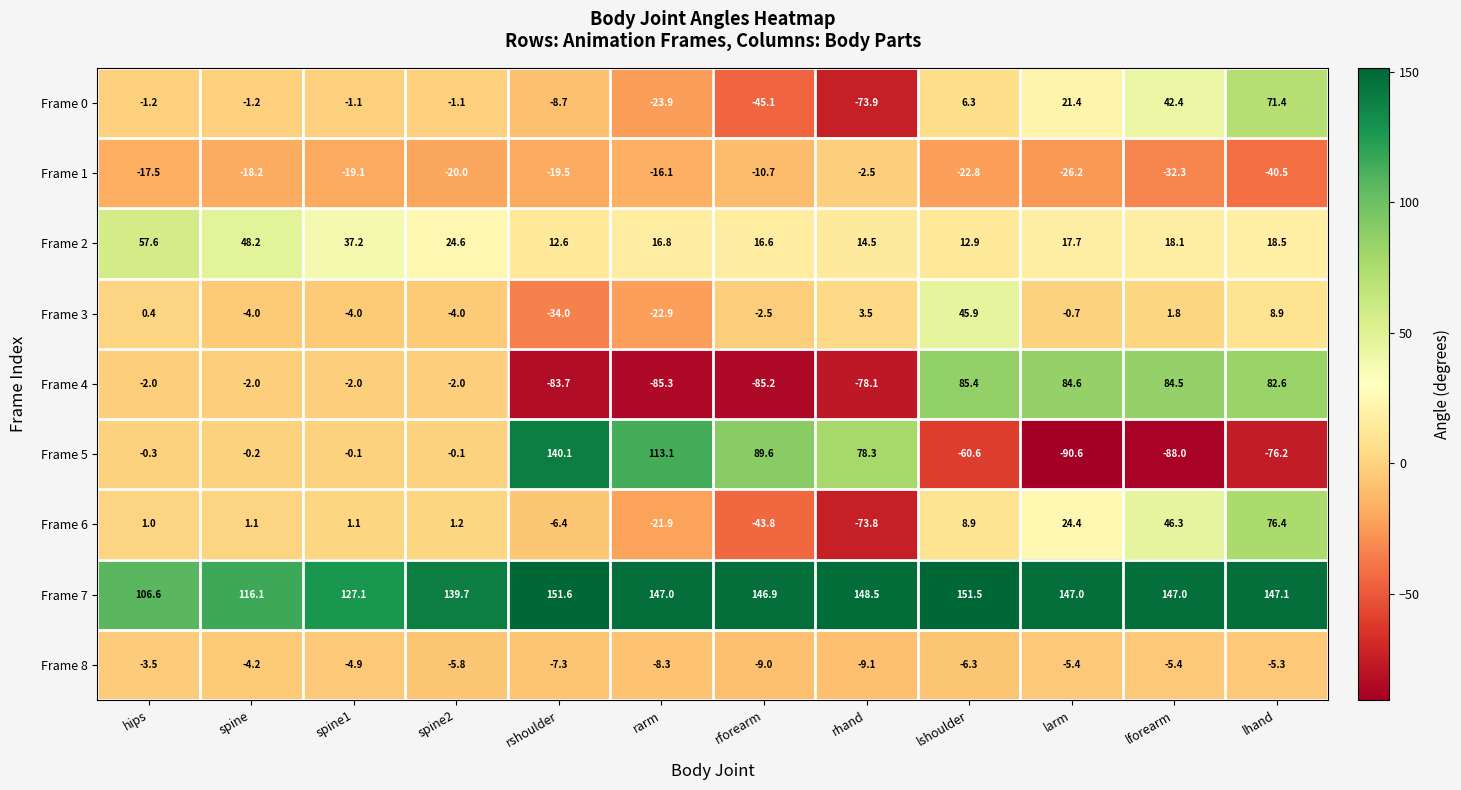

What is the total value across all series at lshoulder?

221.2